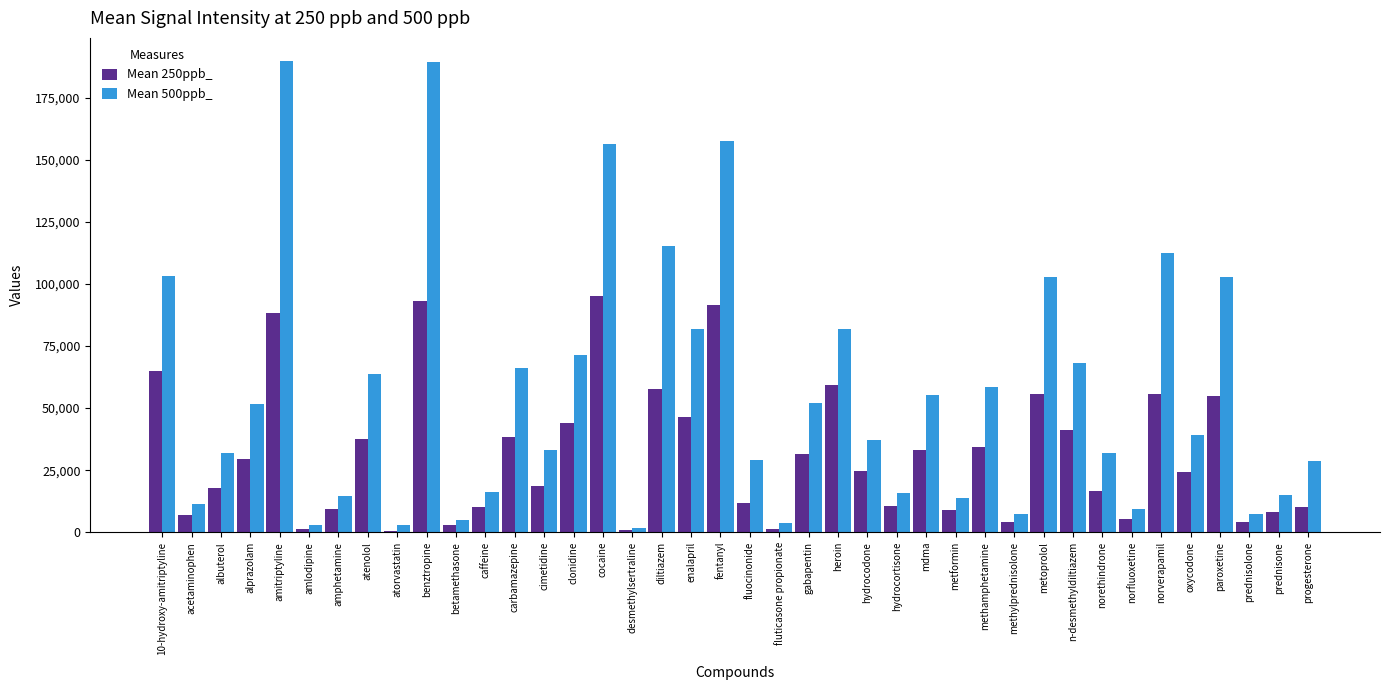

What is the difference between the Mean 250ppb_ values at prednisolone and fluticasone propionate?

2883.6